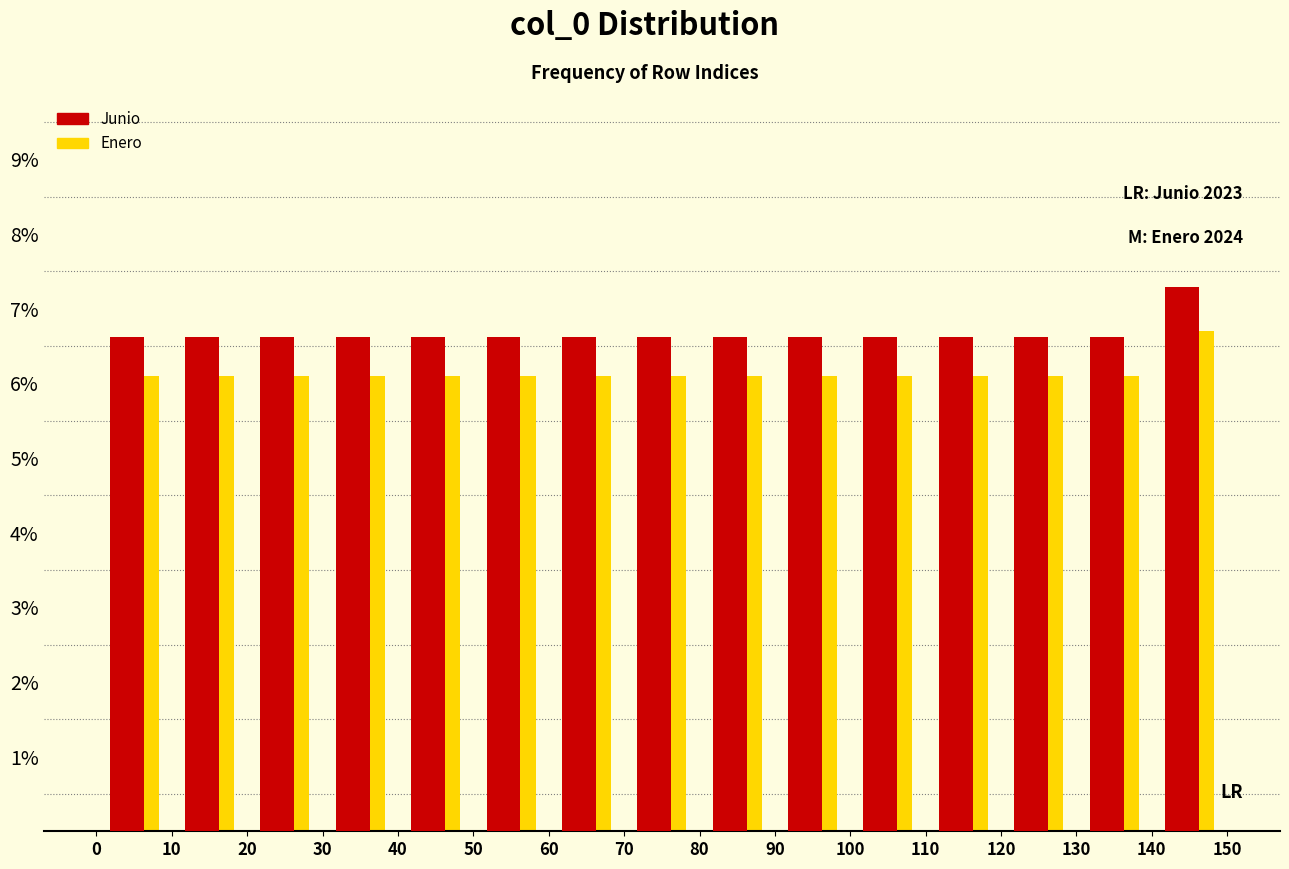

In the Junio series, which range on the x-axis has the tallest bar?

140 to 150